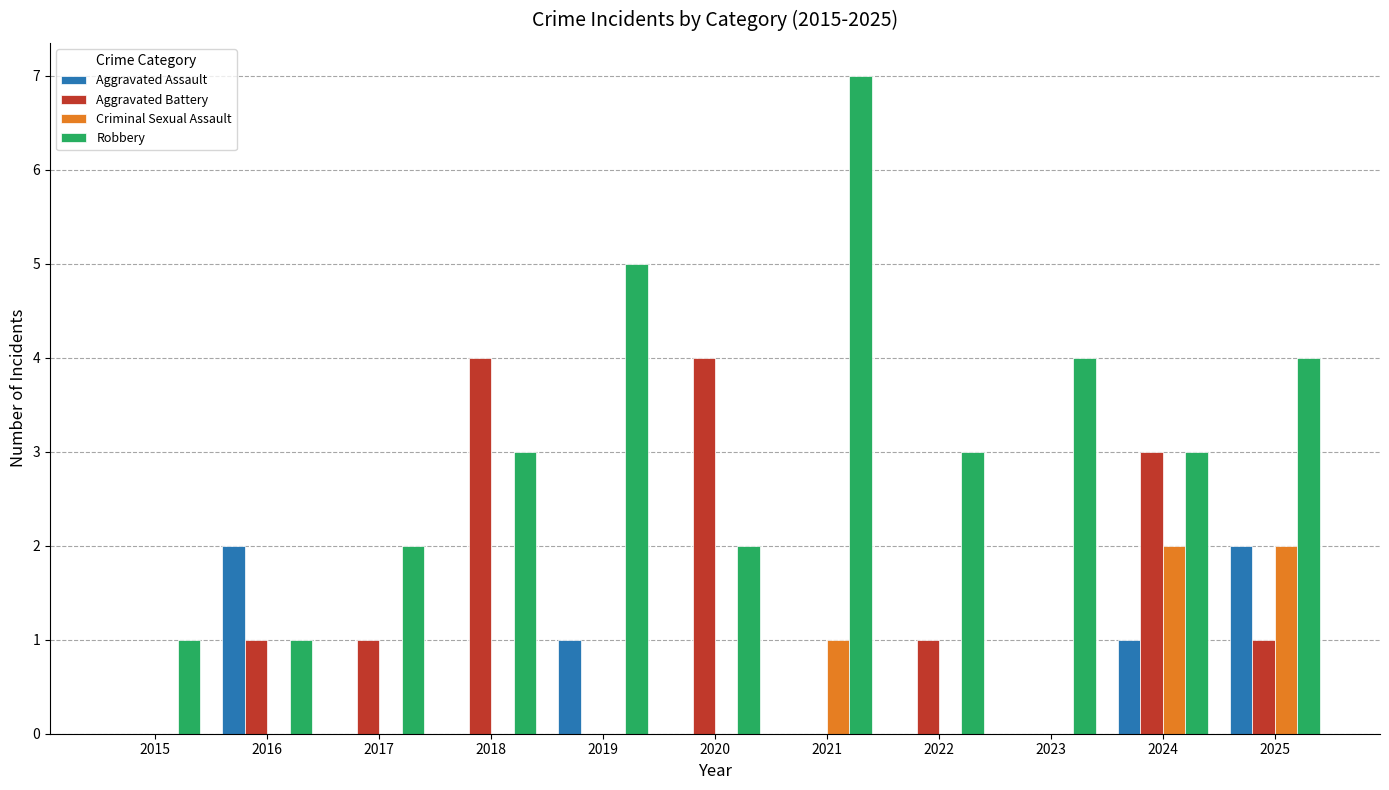

Which series has the largest total across all categories?

Robbery